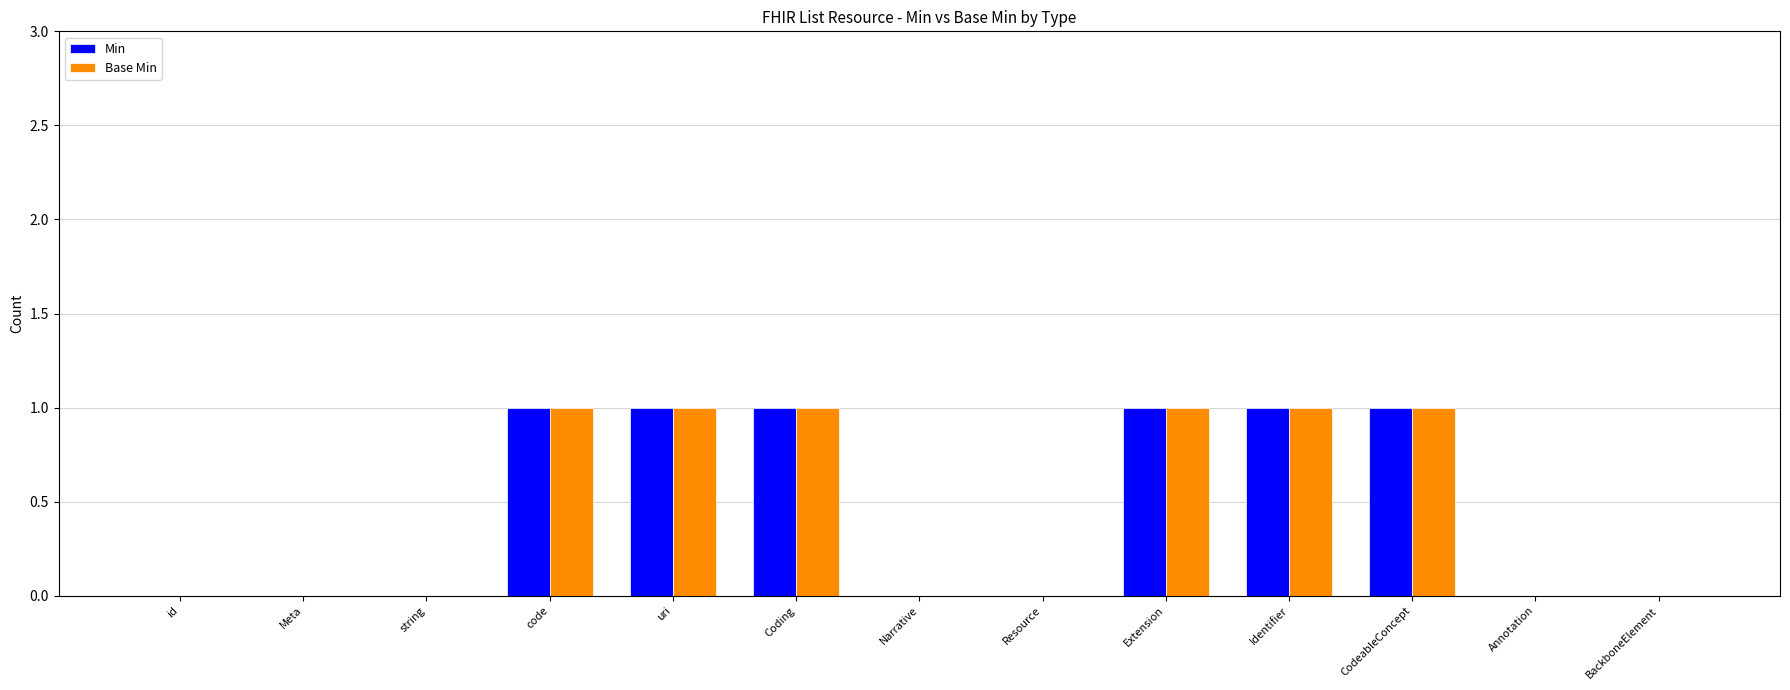

How many series are shown in this chart?

2